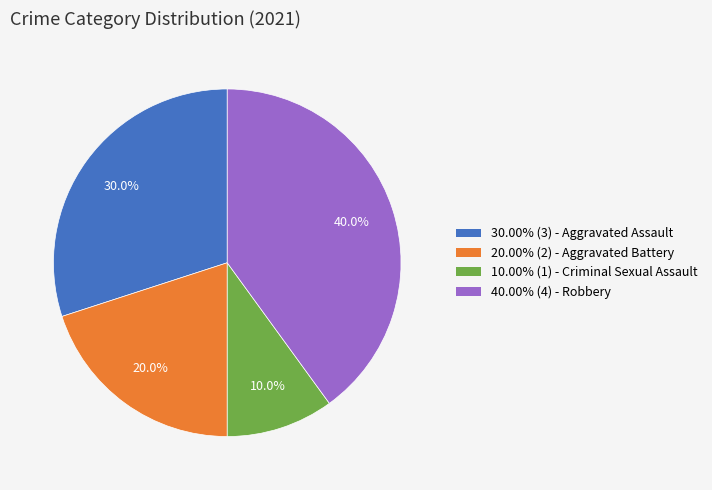

Is there a majority slice in this chart?

No